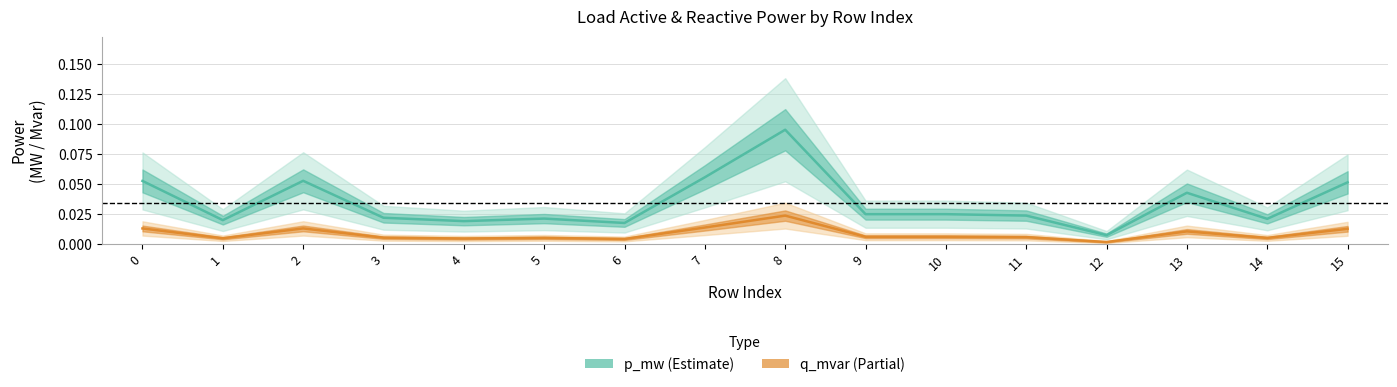

Where is the first local minimum for p_mw (Estimate)?

1